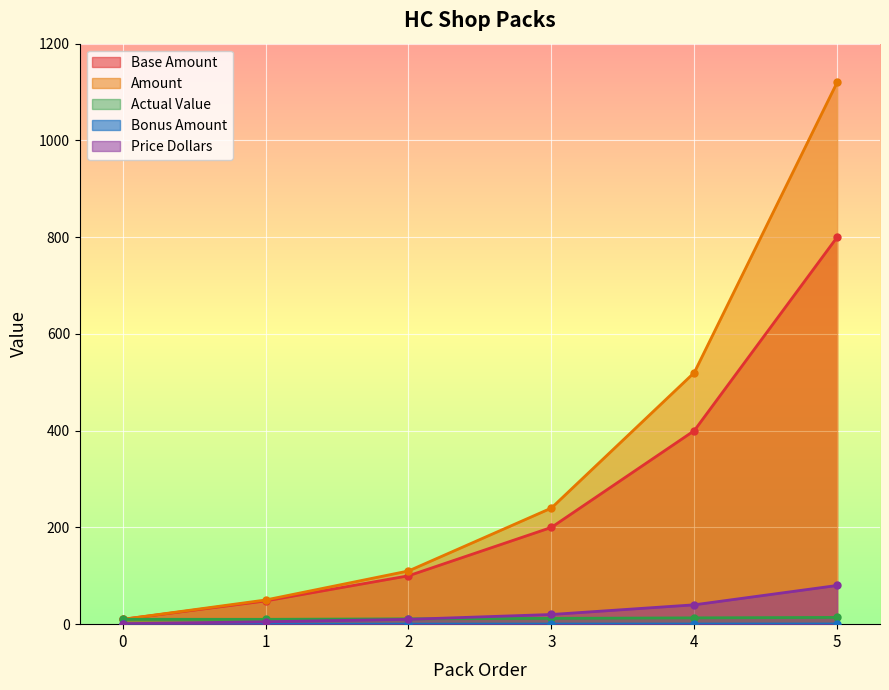

What is the value of the Bonus Amount point at the 6th from the left?

0.4